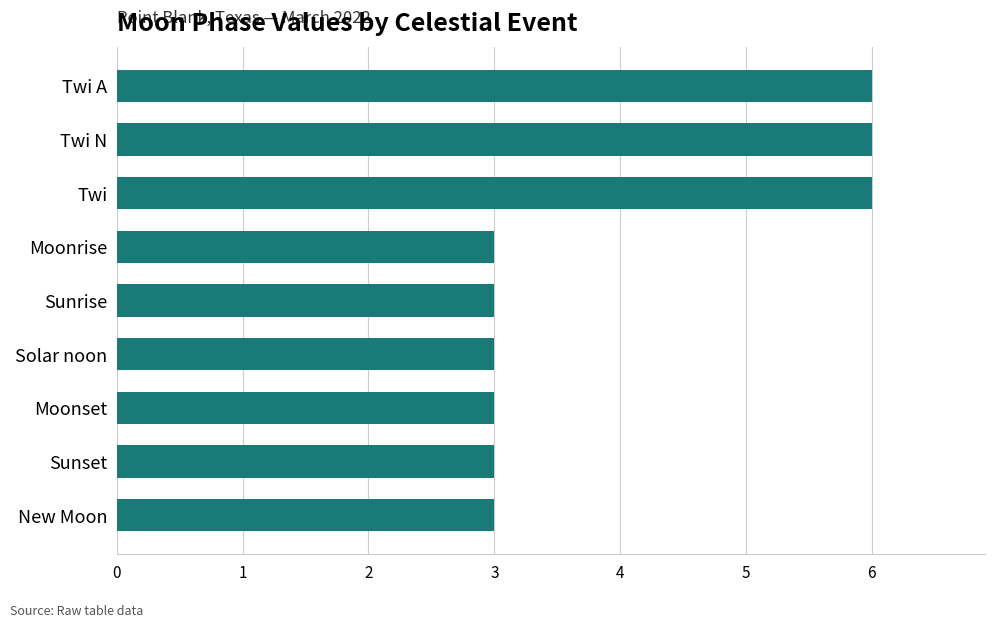

What is the change in value from Twi A to Sunrise?

-3